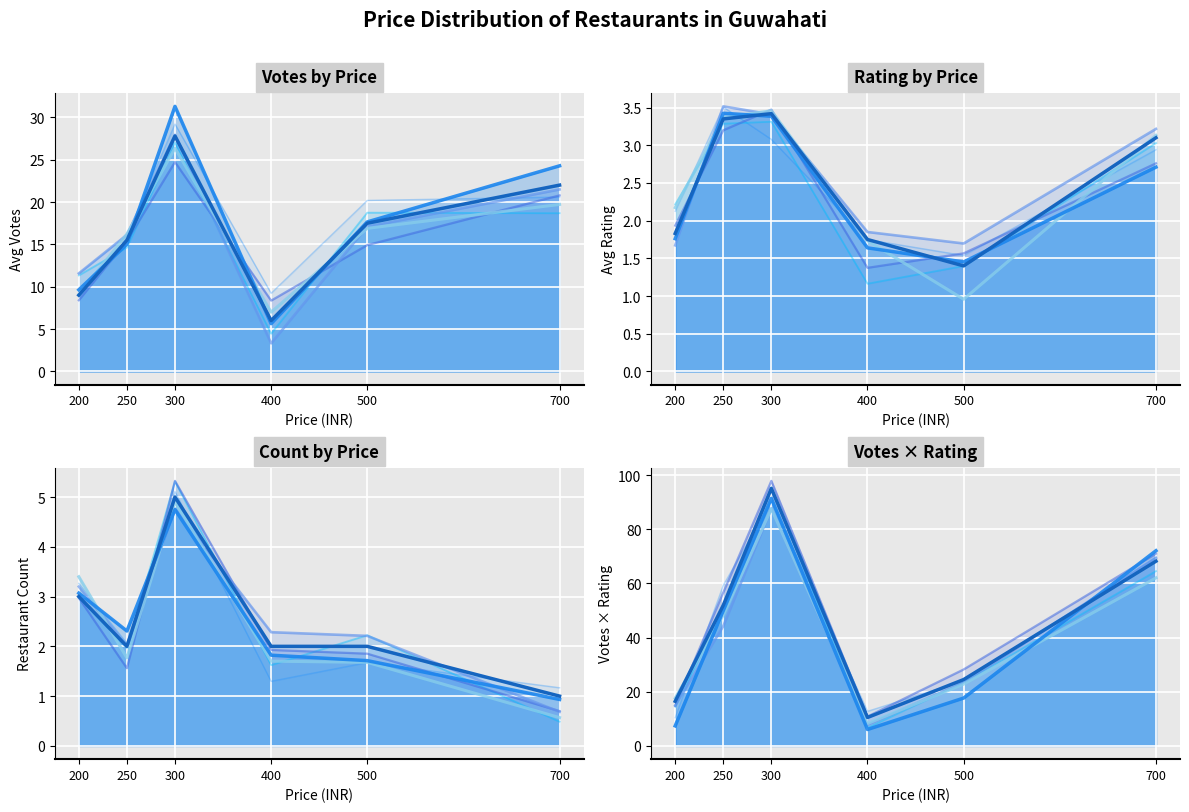

Where does the main series first go above 51?

250